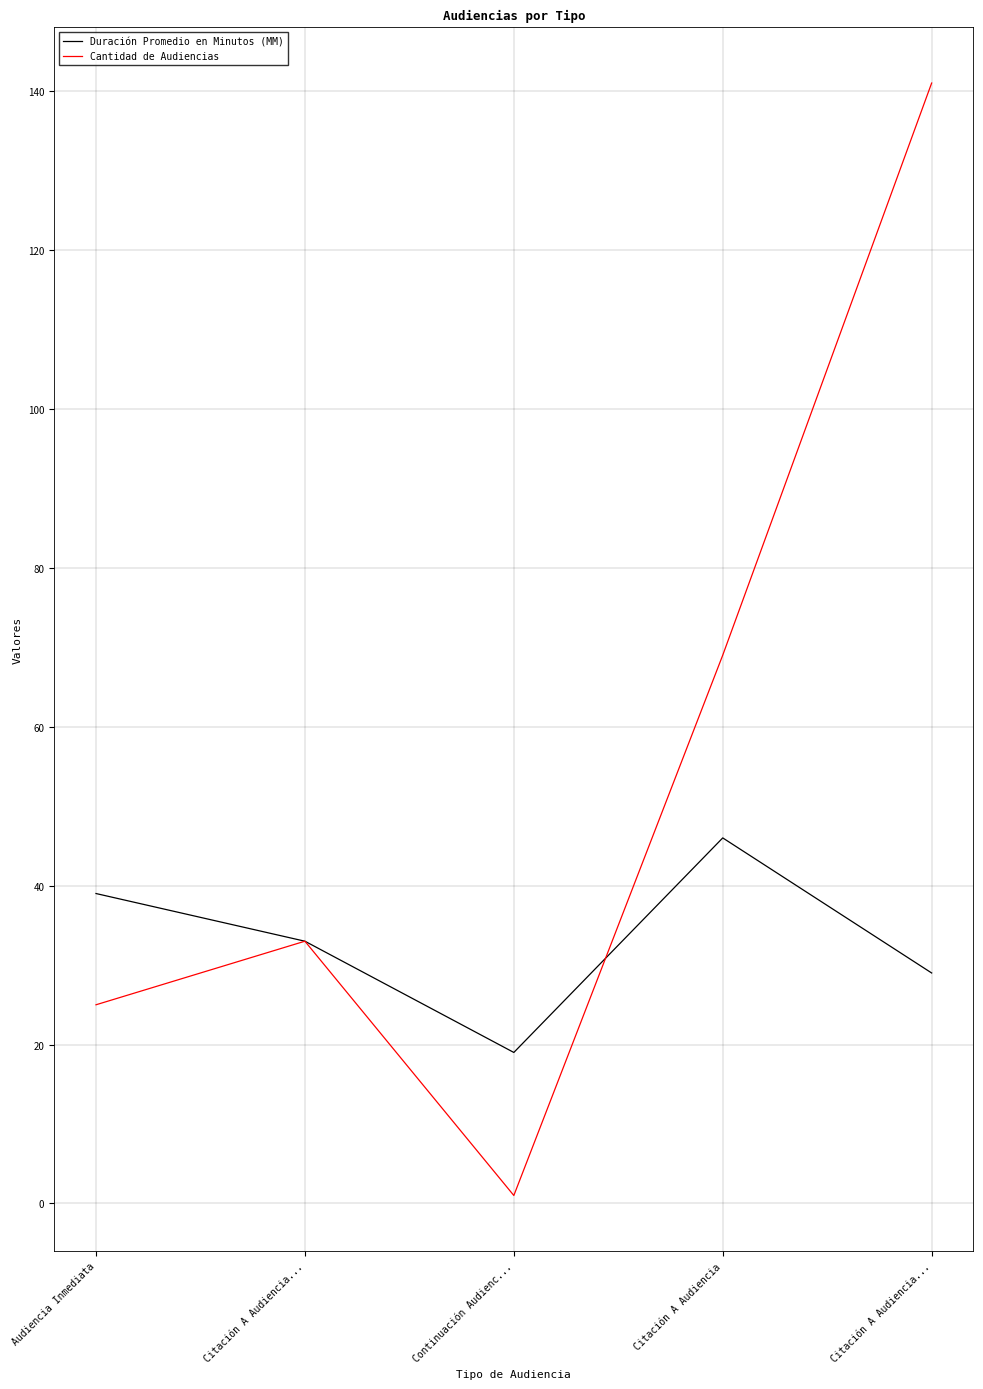

True or false: Cantidad de Audiencias has a value of 141 at Citación A Audiencia....

True